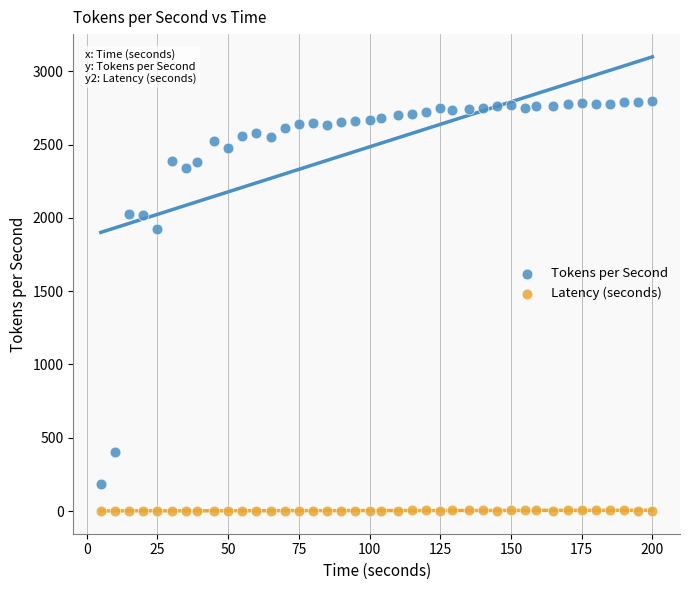

Across all data points, what is the range of X values (max minus min)?

195.0